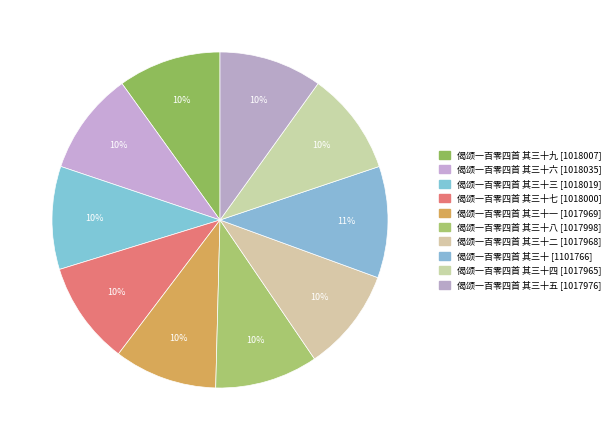

How many slices are in this pie chart?

10